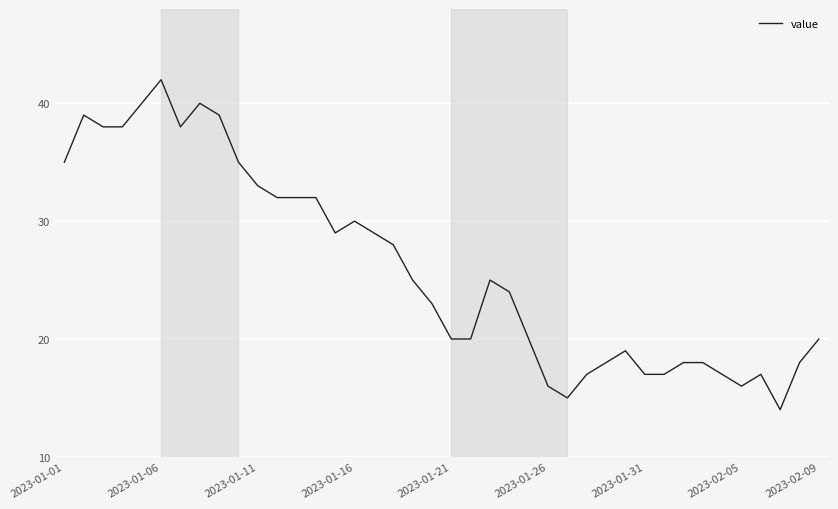

What is the difference between the maximum and minimum values?

28